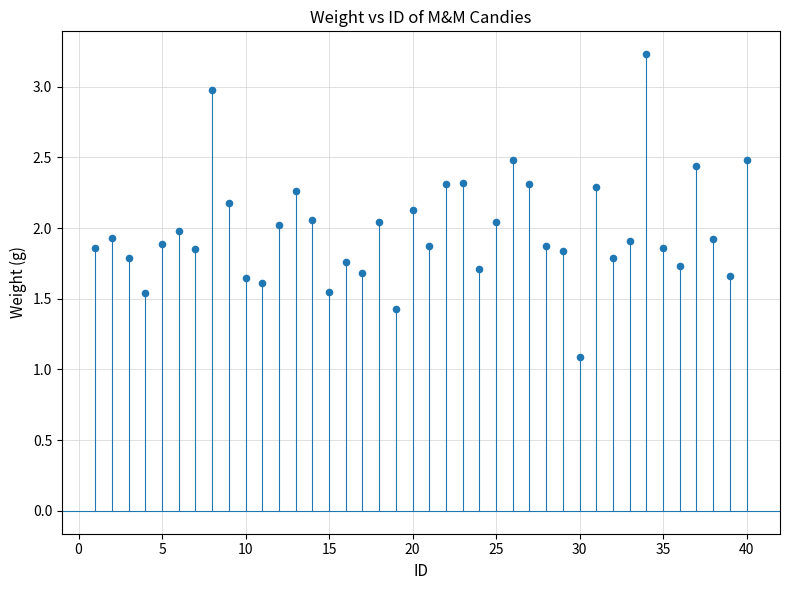

What is the range of X values (max minus min)?

39.0